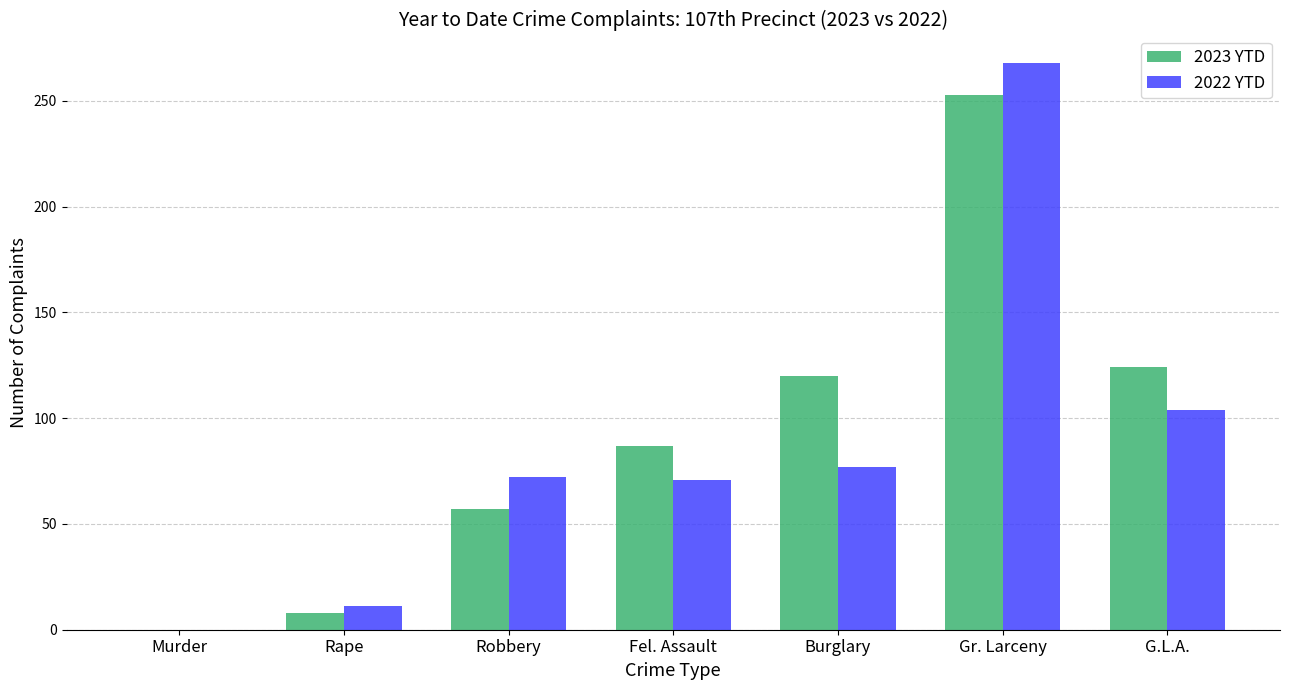

Which series changed the most between Robbery and Burglary?

2023 YTD